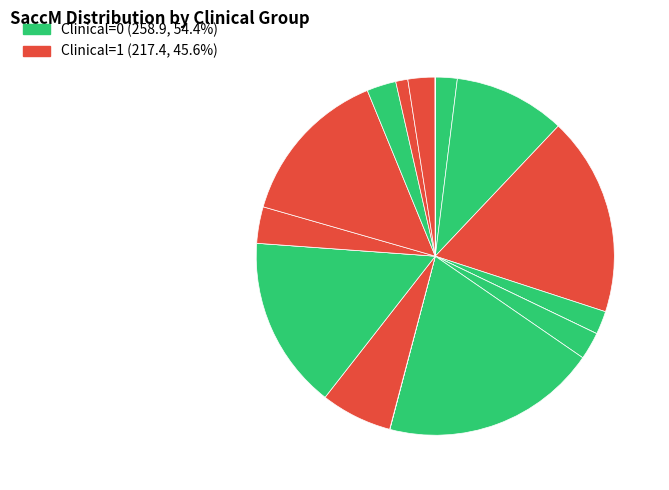

To the nearest percent, what is the average slice percentage?

6%